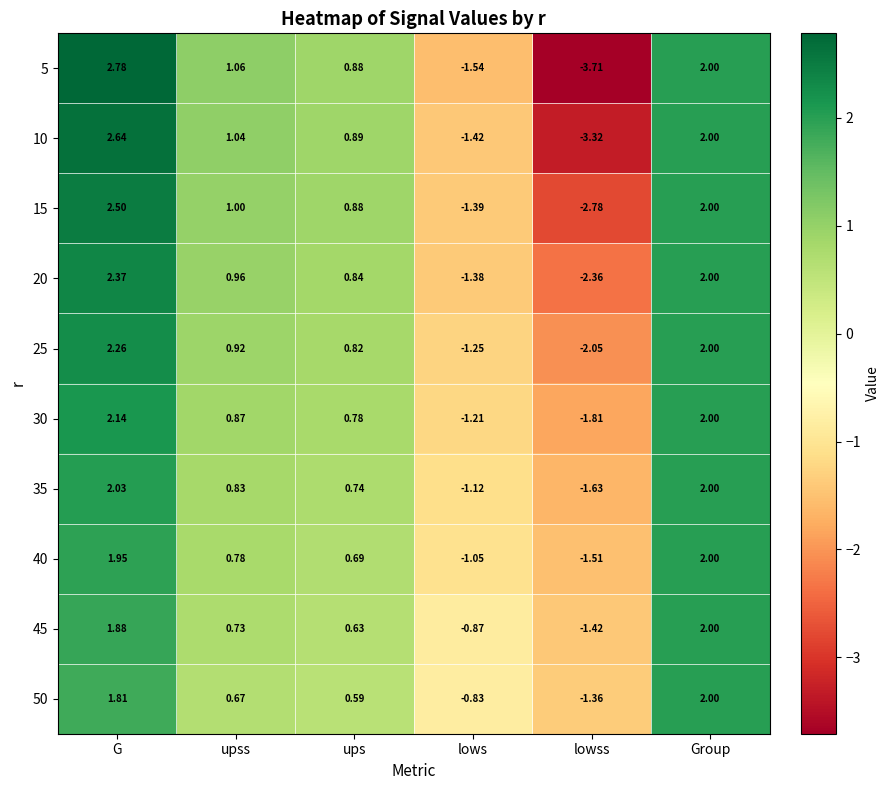

List the labels in order of 40 value, largest first.

Group, G, upss, ups, lows, lowss